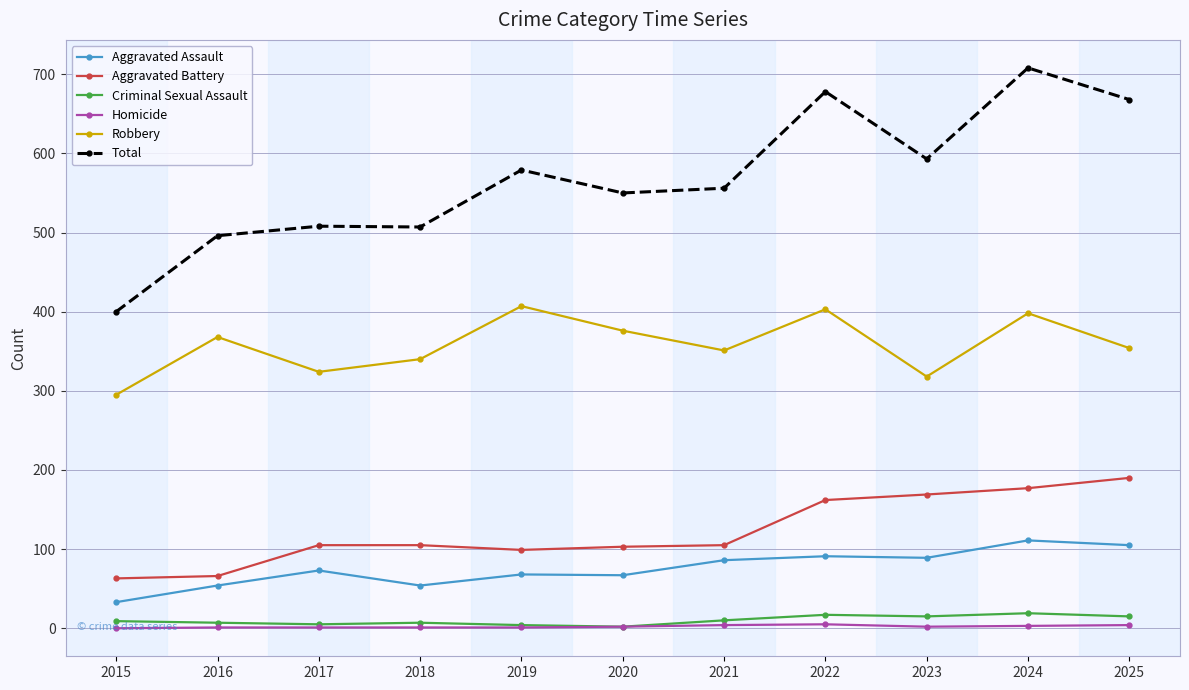

Is it true that Aggravated Assault equals 73 at 2017?

True